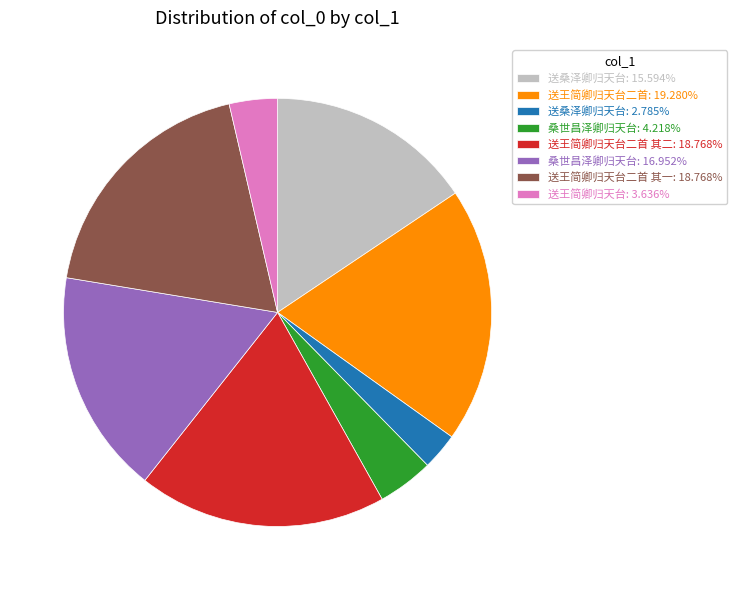

Is there any slice that represents more than half of the pie?

No